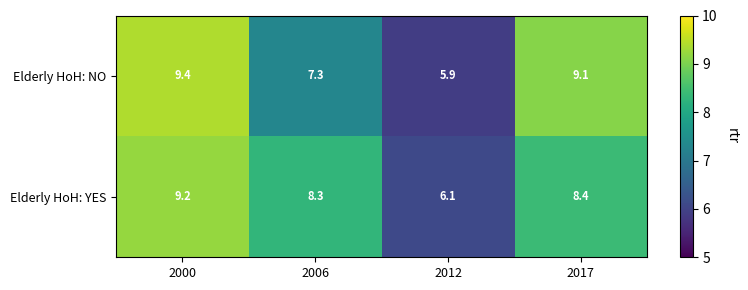

At how many categories does at least one series exceed 9?

2